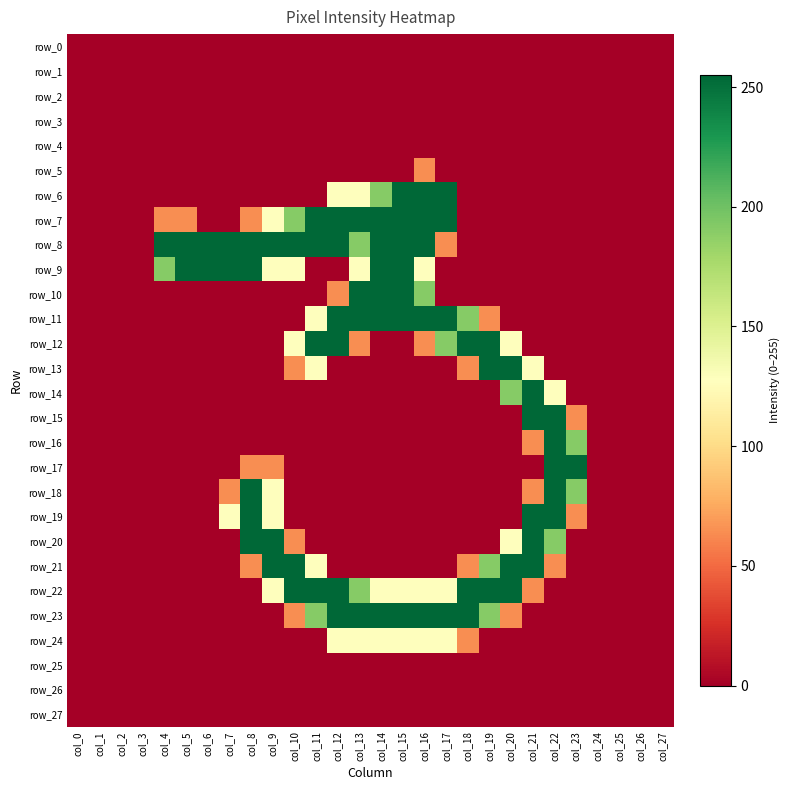

Which series has the largest total across all categories?

row_8